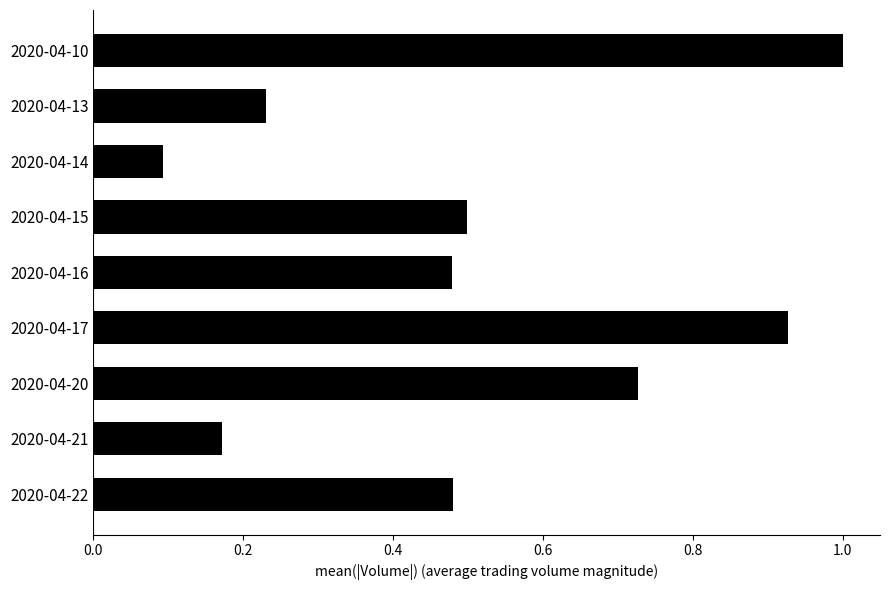

Between 2020-04-20 and 2020-04-21, which is larger?

2020-04-20